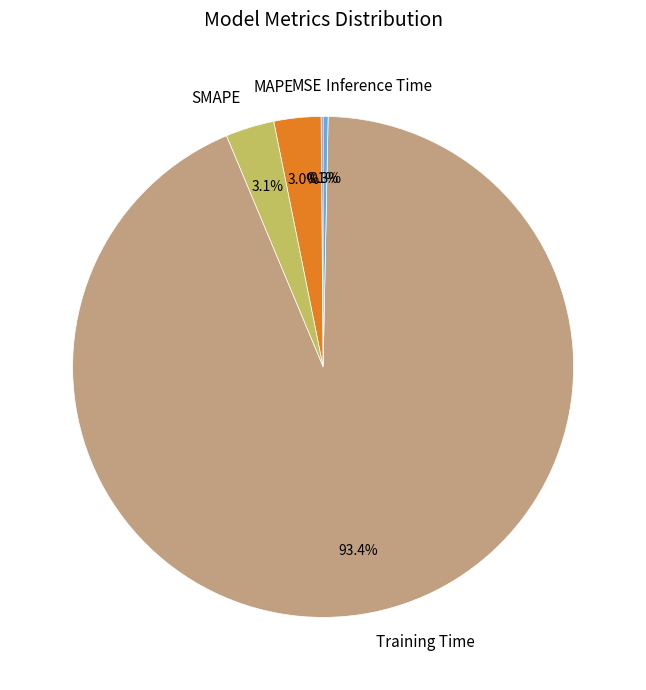

To the nearest percent, what is the difference between the largest and smallest slice percentages?

93%